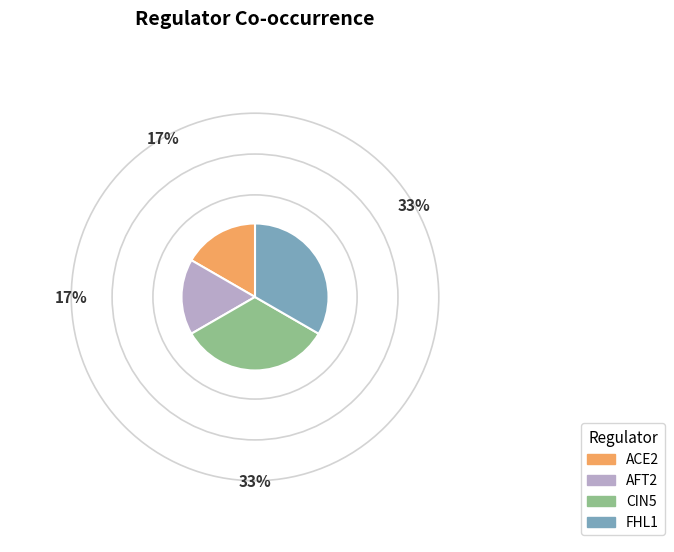

Which has a higher value, CIN5 or ACE2?

CIN5